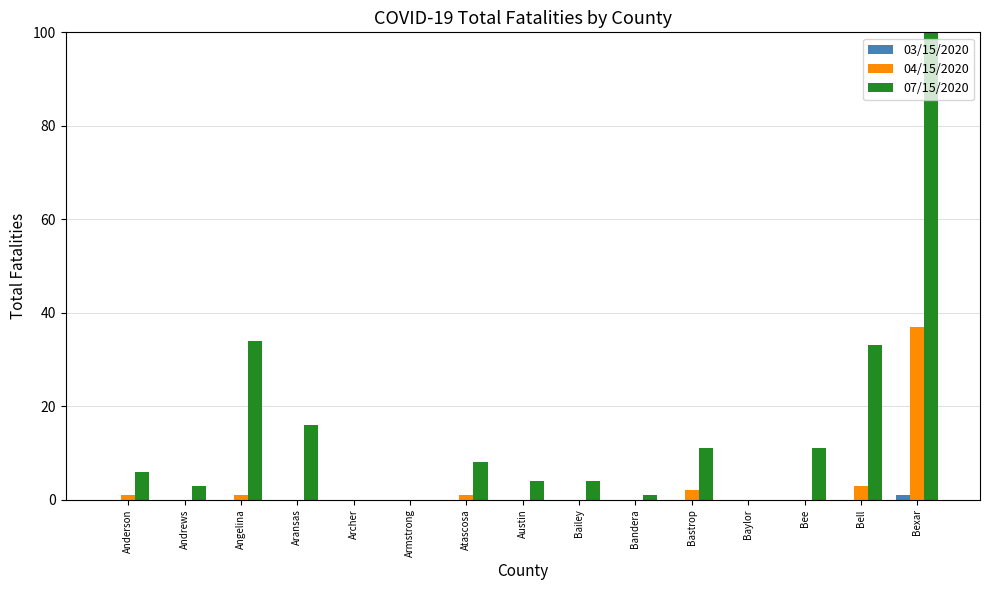

What is the total value across all series at Aransas?

16